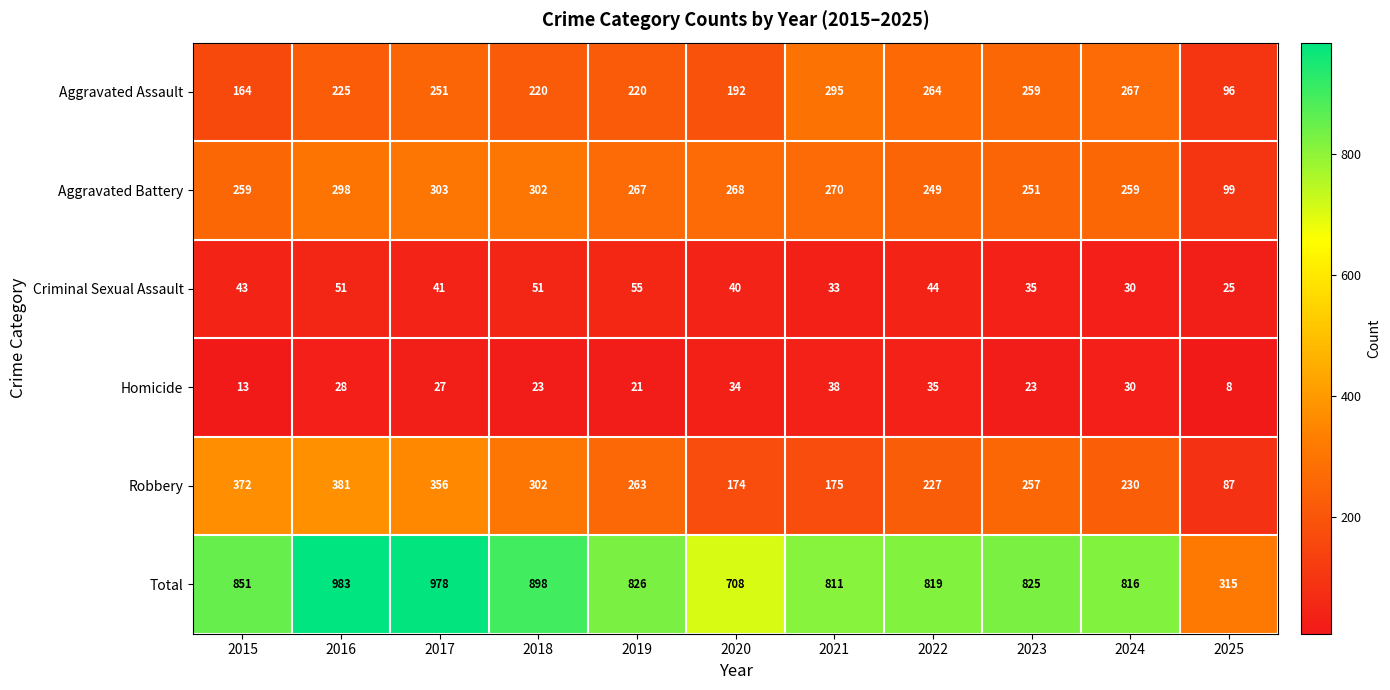

Which label corresponds to the largest value in the chart?

2016